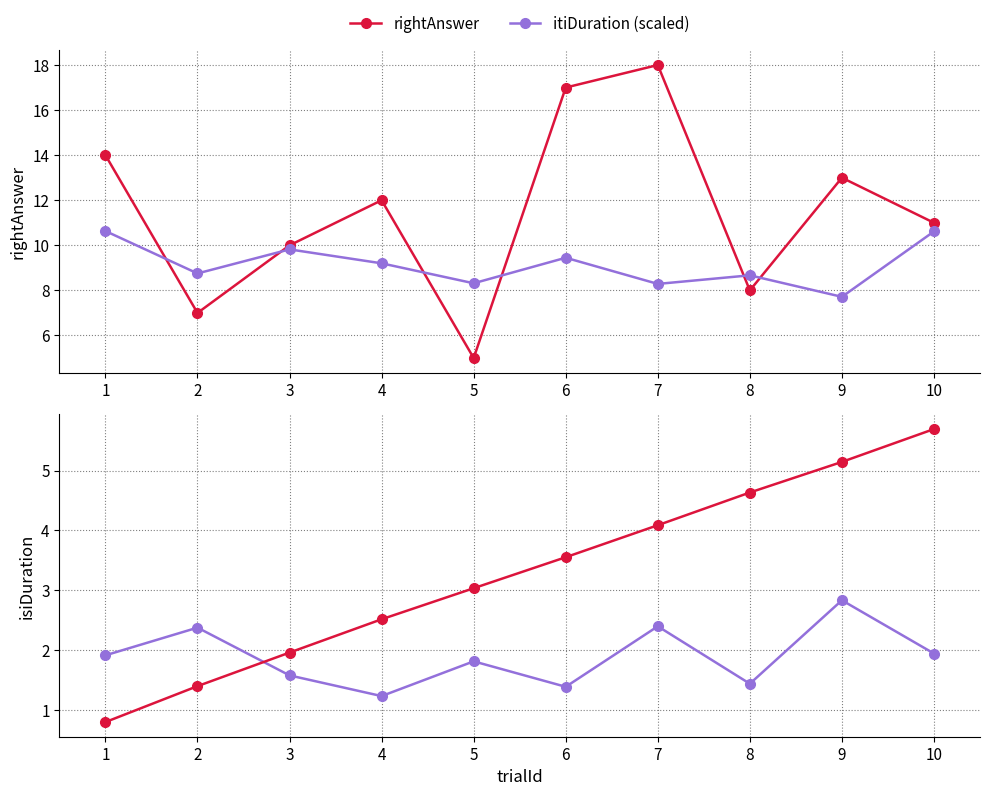

The stimOnset (scaled) series shows 5.1 at 9. True or false?

True